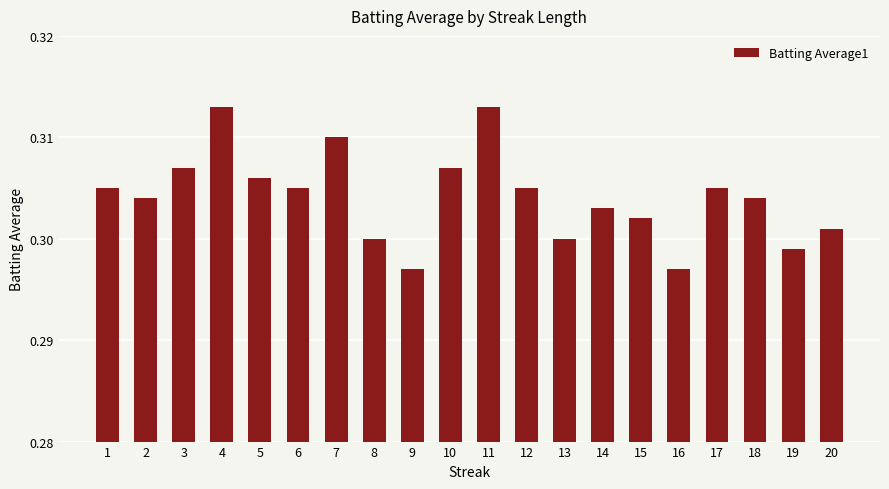

True or false: the data shows 0.5 at 19.

False